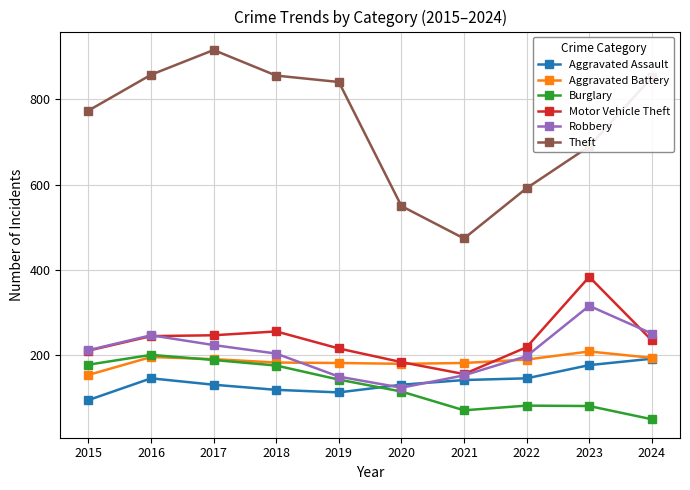

True or false: Robbery has more than 0 interior local peaks.

True